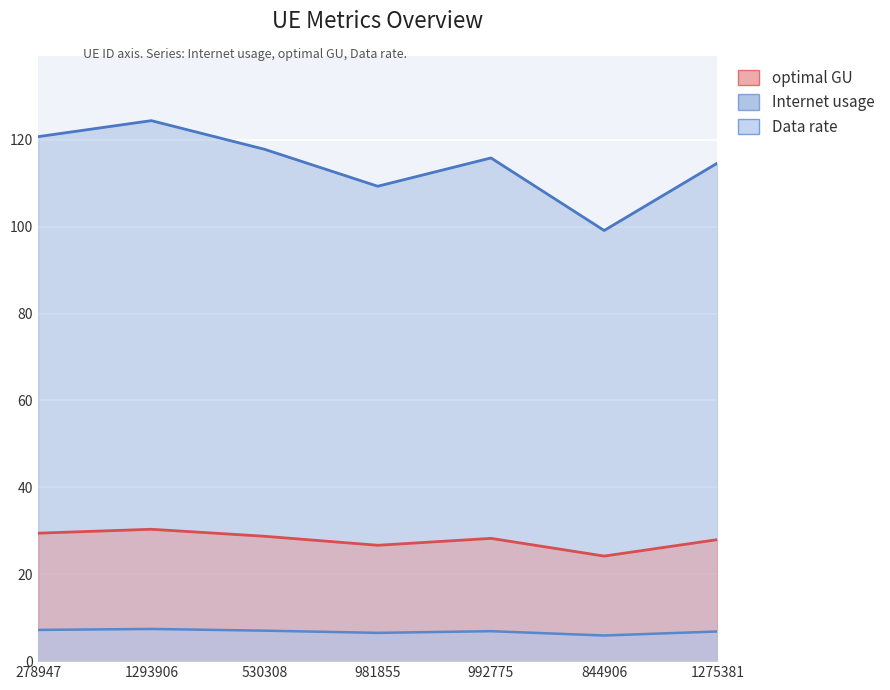

What position from the left is 1293906?

2